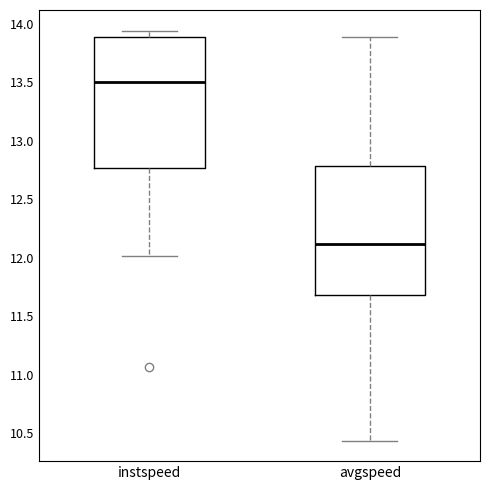

Reading left to right, read every box against the y-axis: the position of its median line, the range the box covers, and the ends of its whiskers. The values are not printed on the chart, so give them approximately, as read against the axis.

instspeed: median 13.50, box 12.75 to 13.90, whiskers 12.00 to 13.95
avgspeed: median 12.10, box 11.70 to 12.80, whiskers 10.45 to 13.90